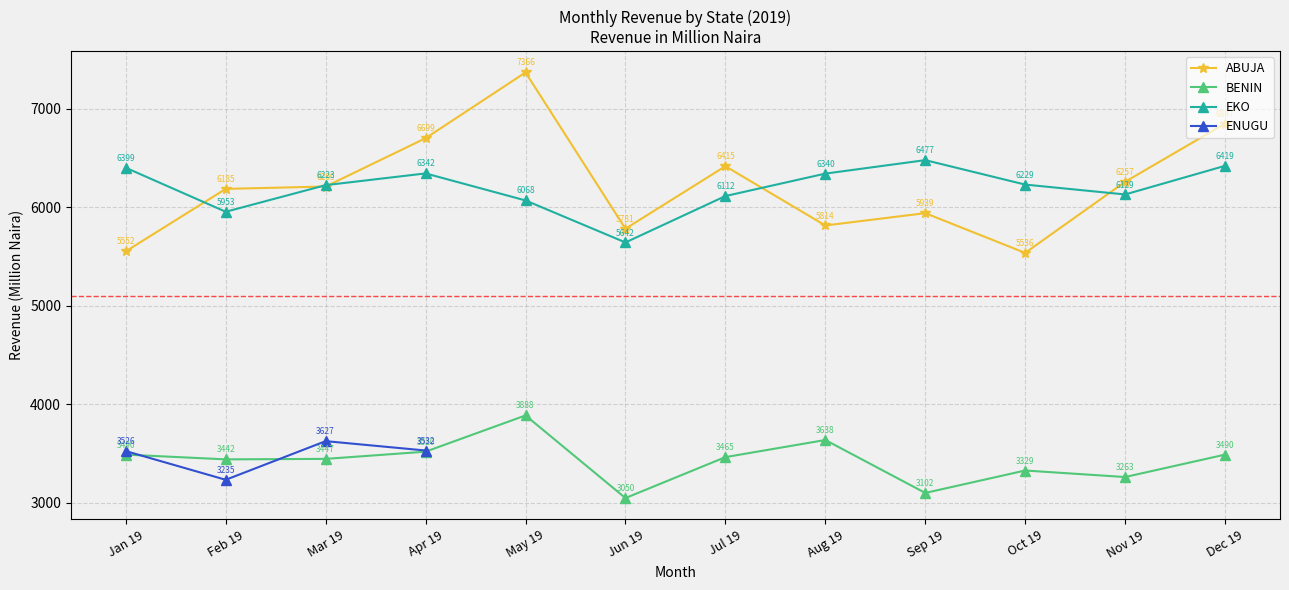

Which has a higher value, Nov 19 or Aug 19?

Nov 19